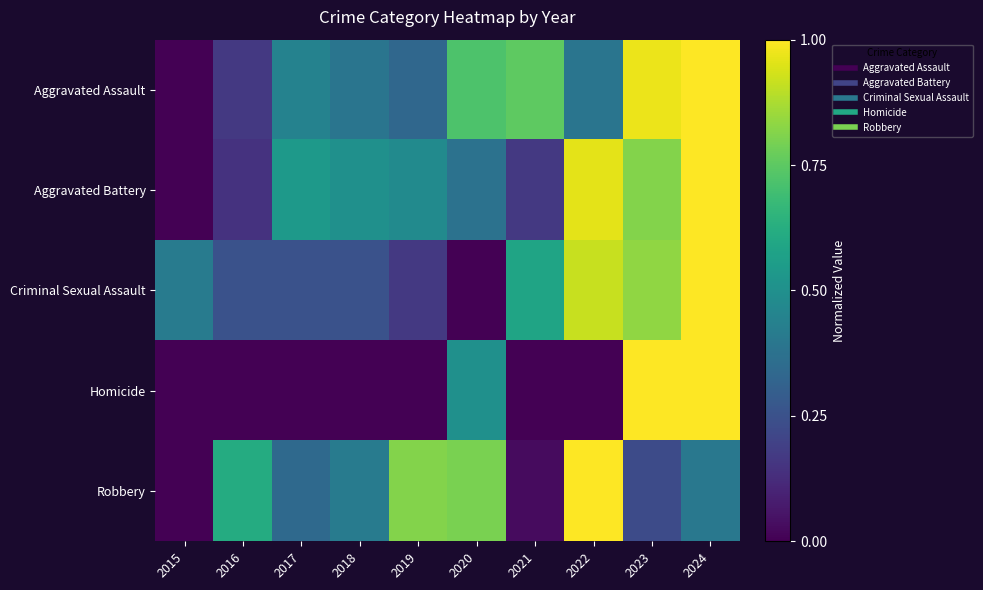

Which series has the largest total across all categories?

Aggravated Assault